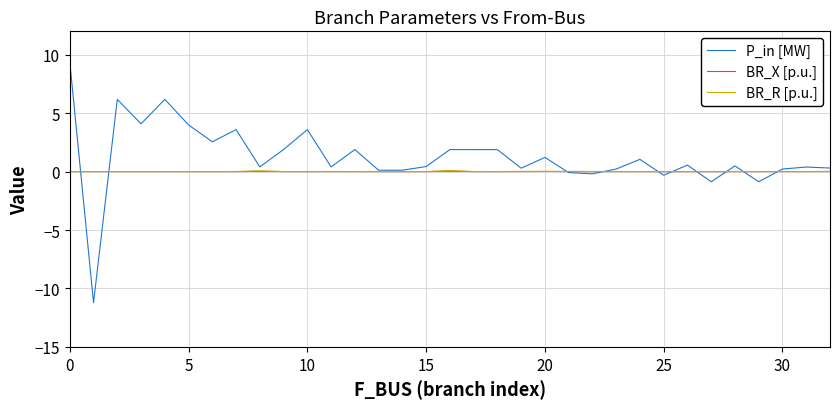

Which series ends up on top after the final intersection of P_in [MW] and BR_X [p.u.]?

P_in [MW]